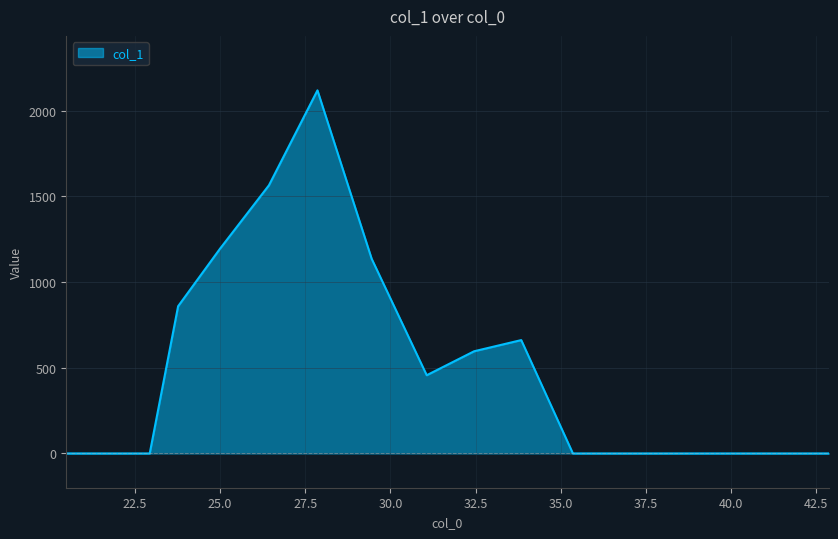

What is the greatest value displayed?

2118.1